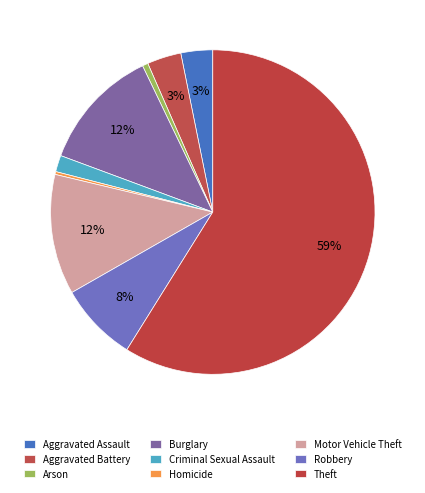

How many slices are in this pie chart?

9